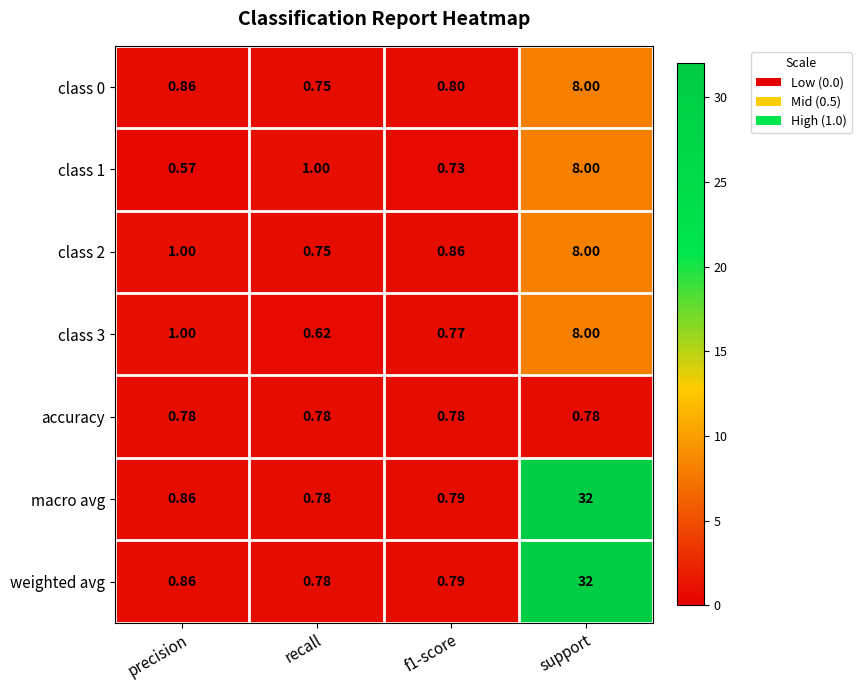

Is the value of class 1 at support greater than the value of accuracy at precision?

Yes